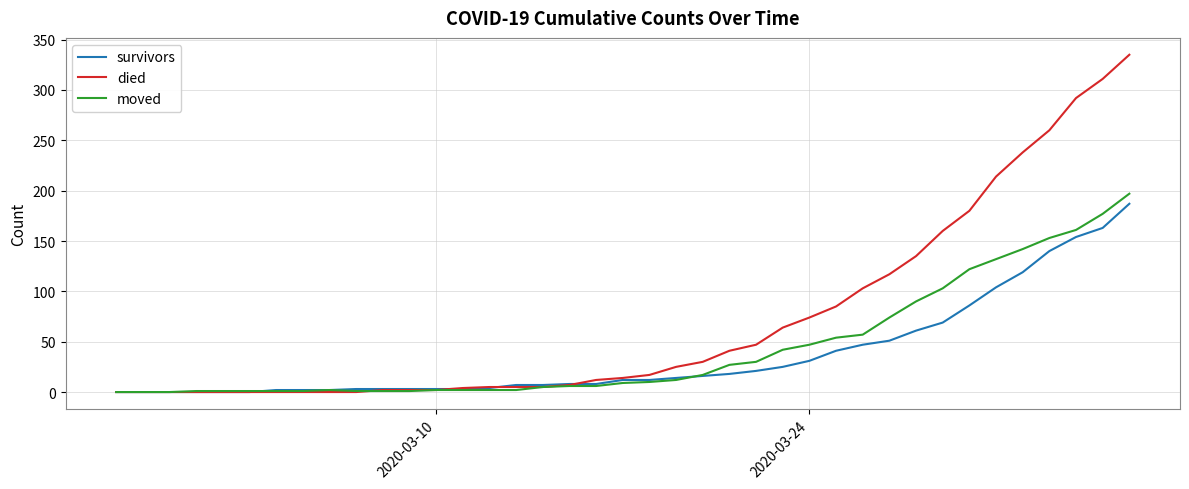

What is the maximum value shown in the chart?

335